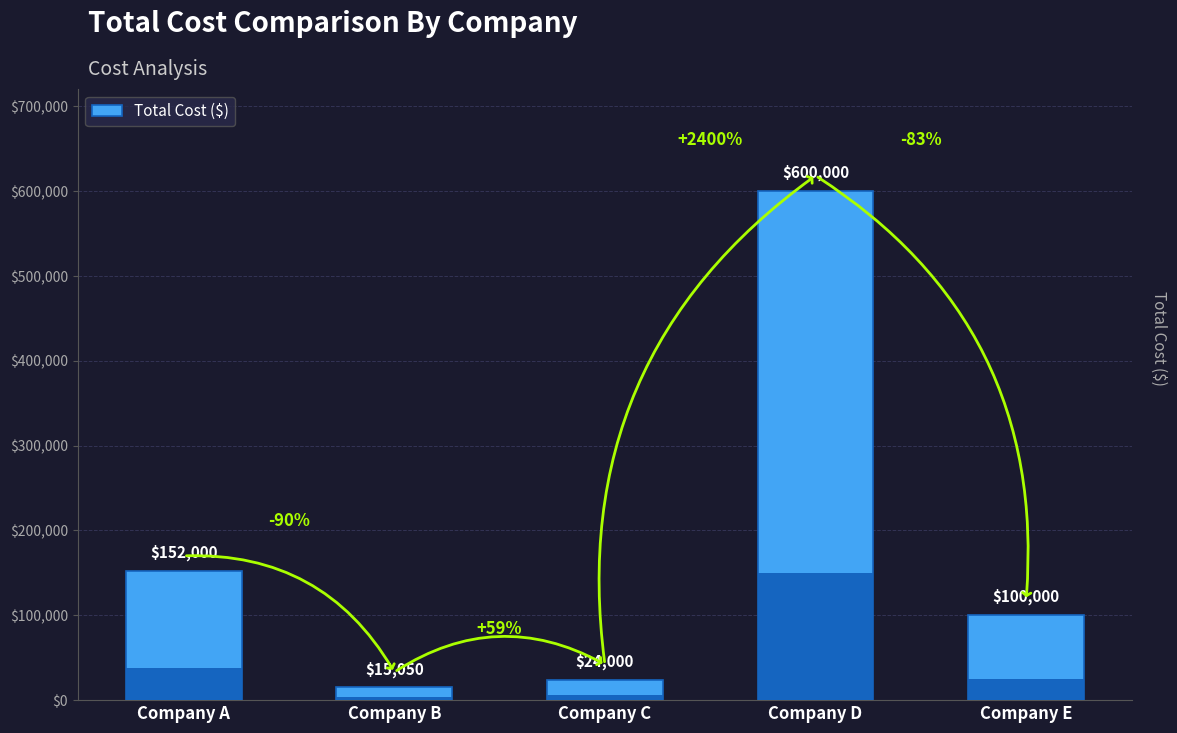

How many bars are there in total?

5